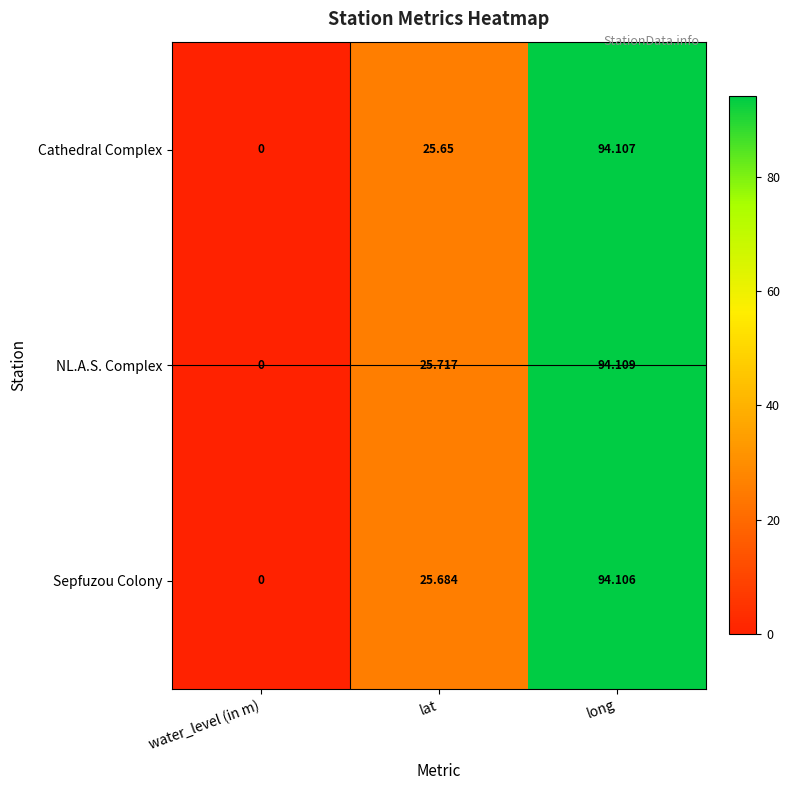

Which category has the lowest value across all series?

water_level (in m)